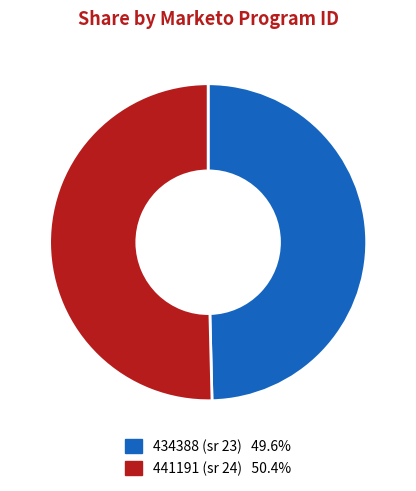

Is there a majority slice in this chart?

Yes